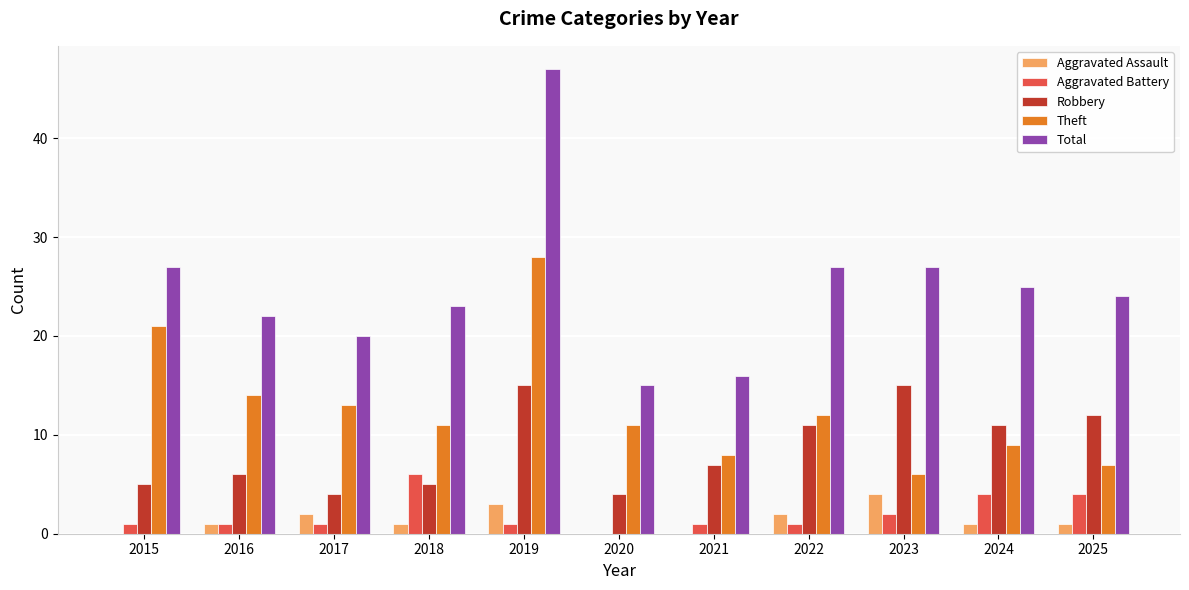

True or false: Robbery has a value of 6 at 2020.

False